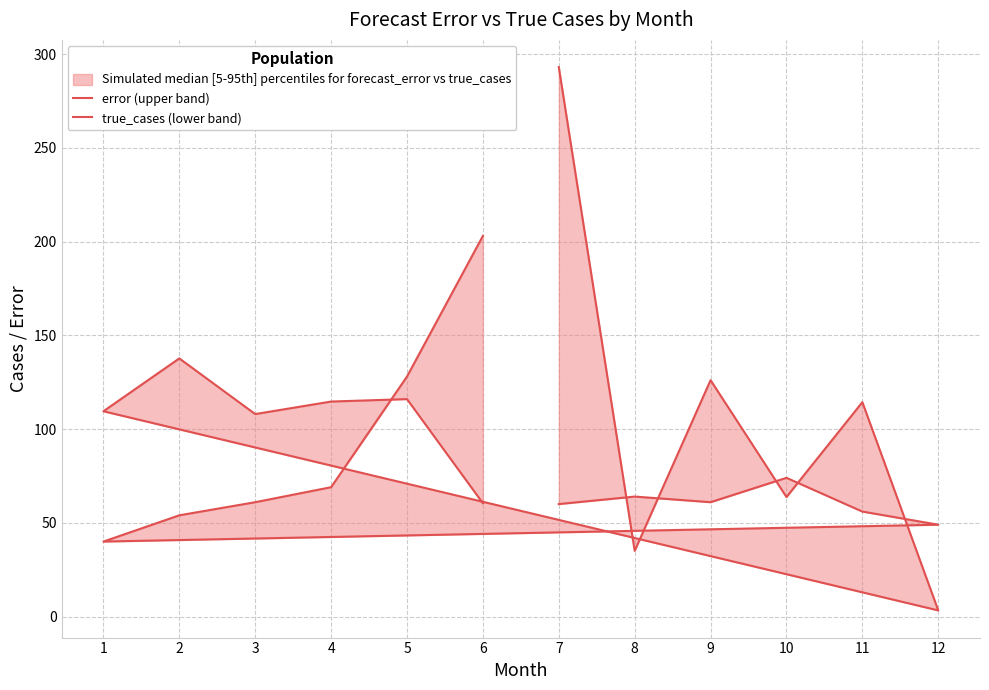

Is it true that error (upper band) equals 114.7 at 4?

True